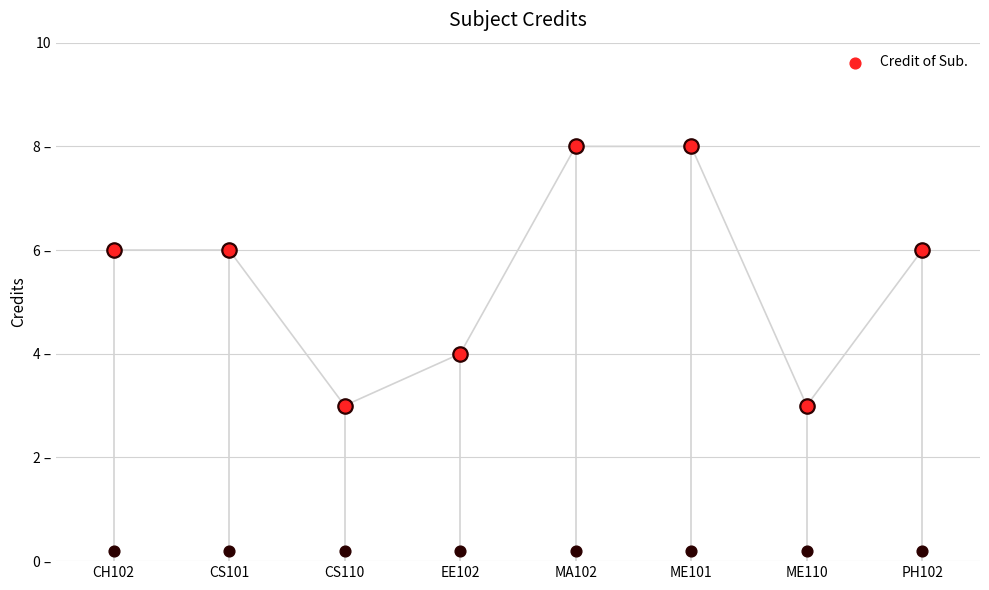

Approximately how many times larger is the value at CH102 compared to CS101?

1.0